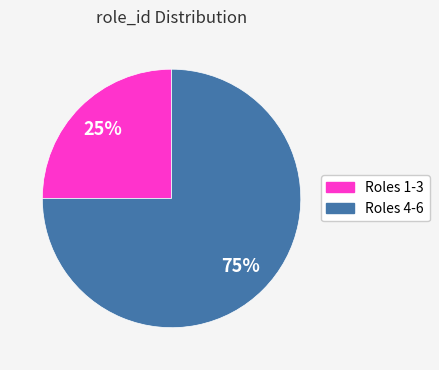

How many segments does this pie chart have?

2